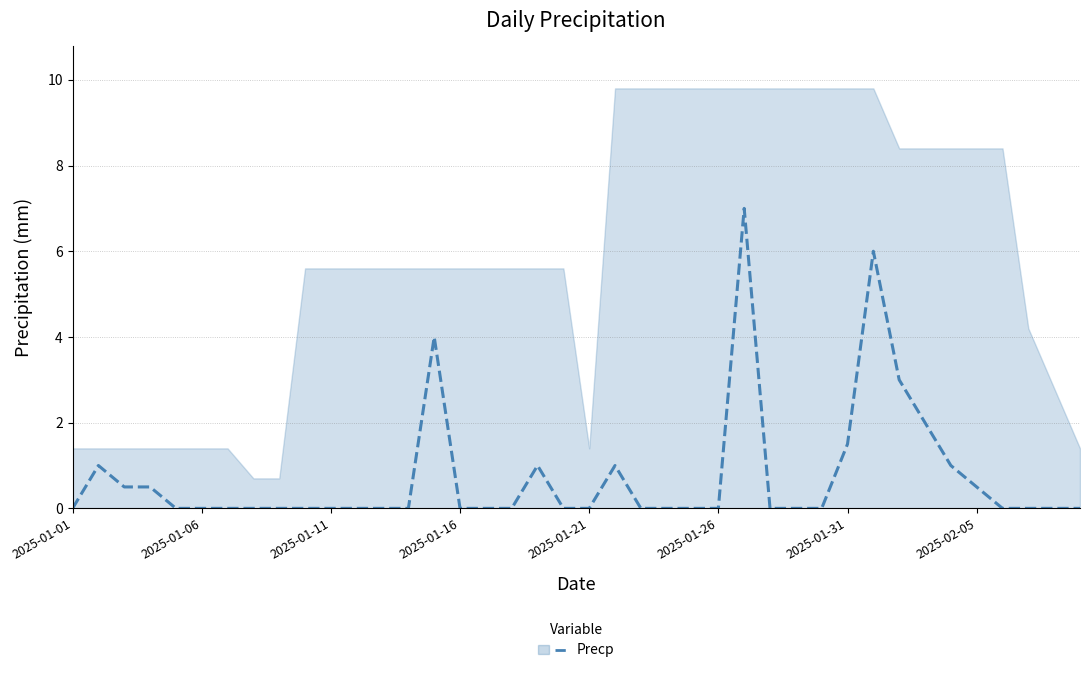

Where is the data nearest to the value 3?

32